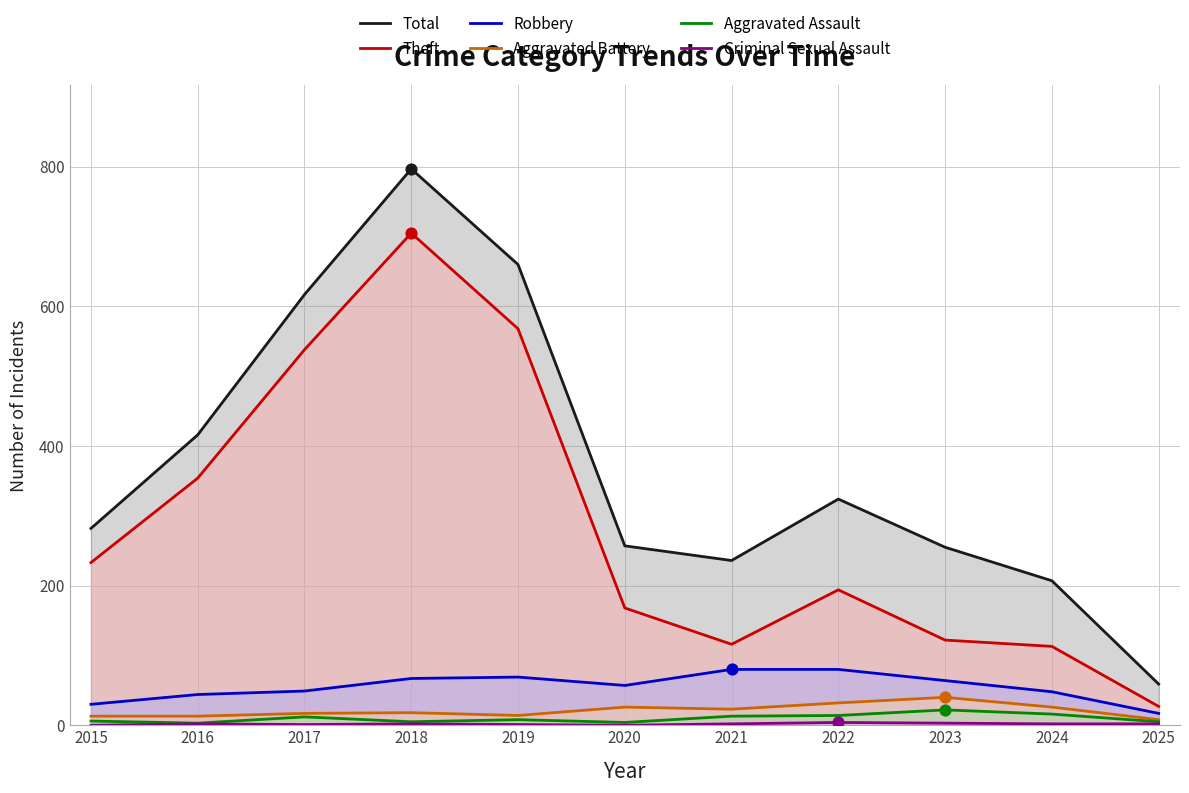

Which series has the largest Y range (max minus min)?

Total